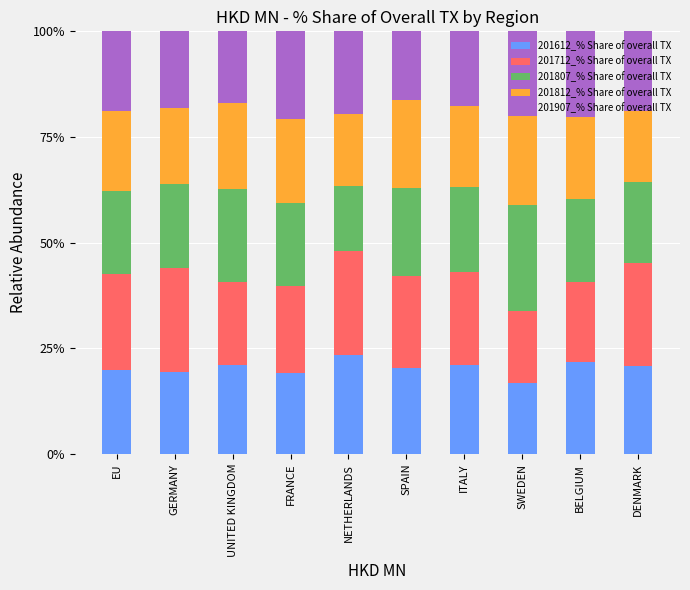

What is the minimum value for 201612_% Share of overall TX?

16.8